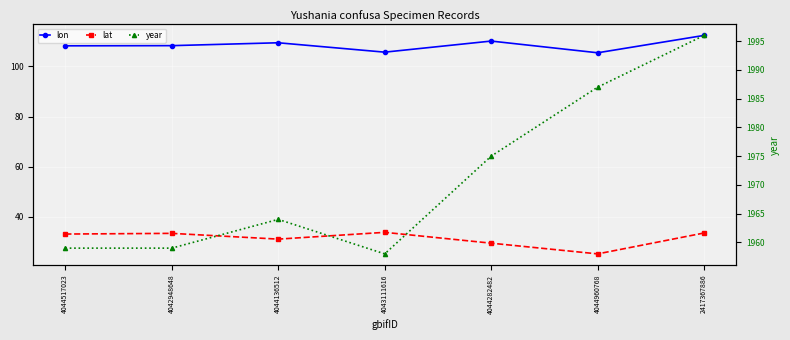

True or false: lon and year cross at least once.

False